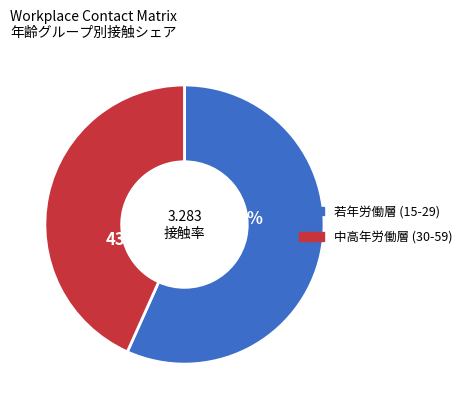

Is there a majority slice in this chart?

Yes